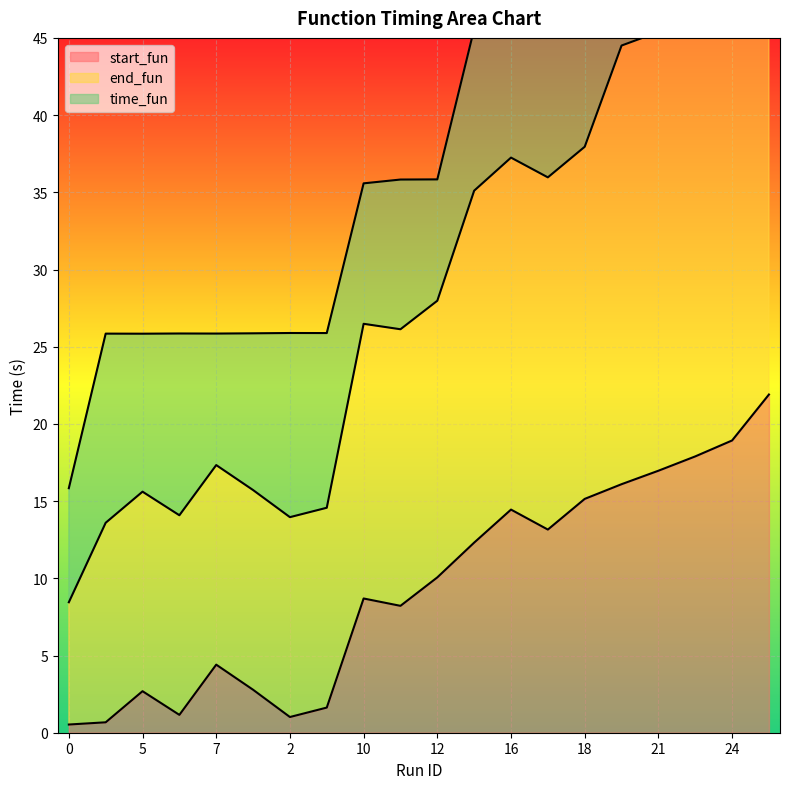

Is it true that end_fun equals 56.9 at 23?

True